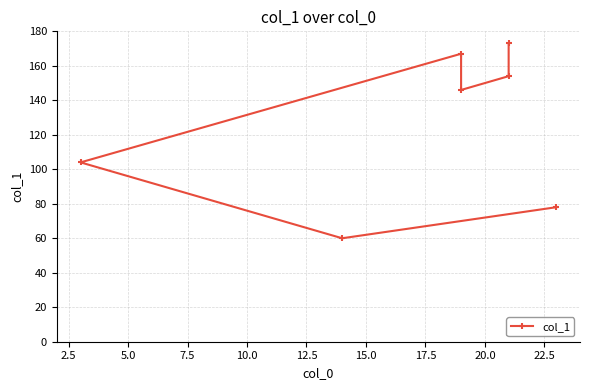

How many points are higher than both their immediate neighbors (excluding endpoints)?

1